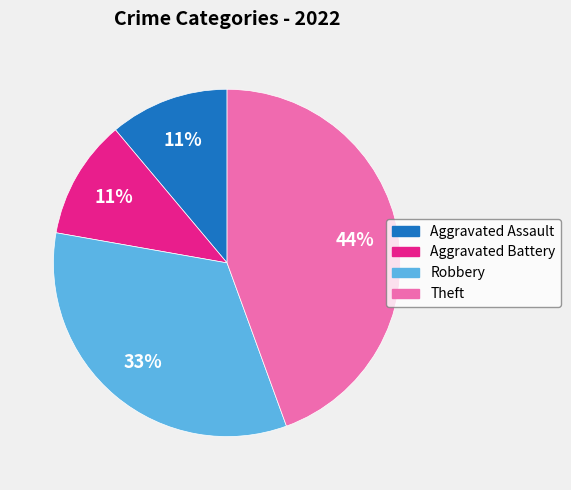

To the nearest percent, what portion does Theft represent?

44%